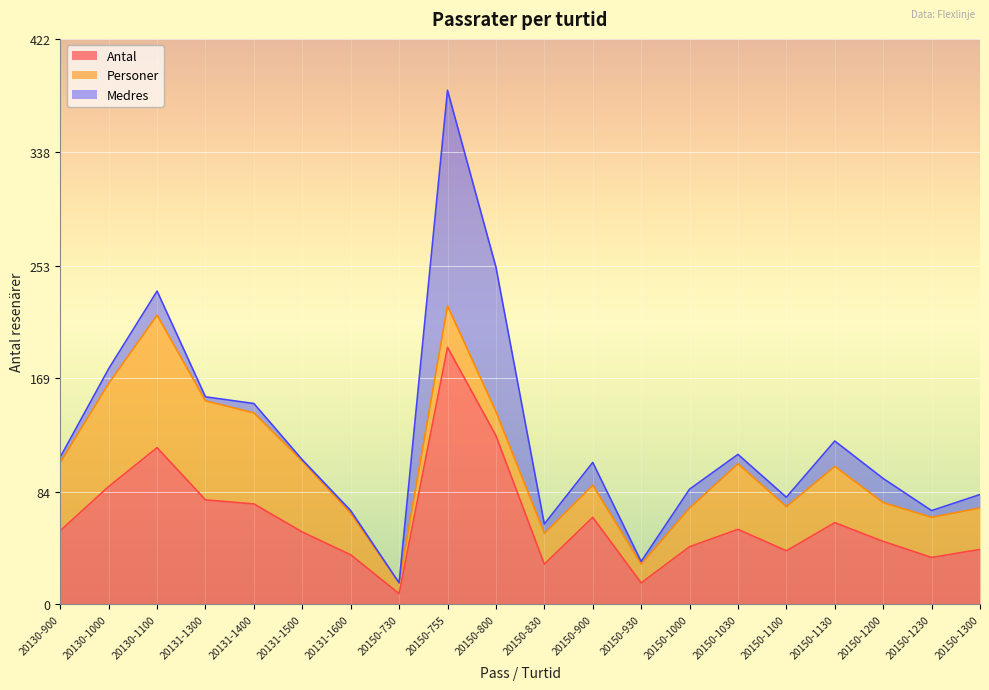

Read the Personer value at 20150-1130.

42